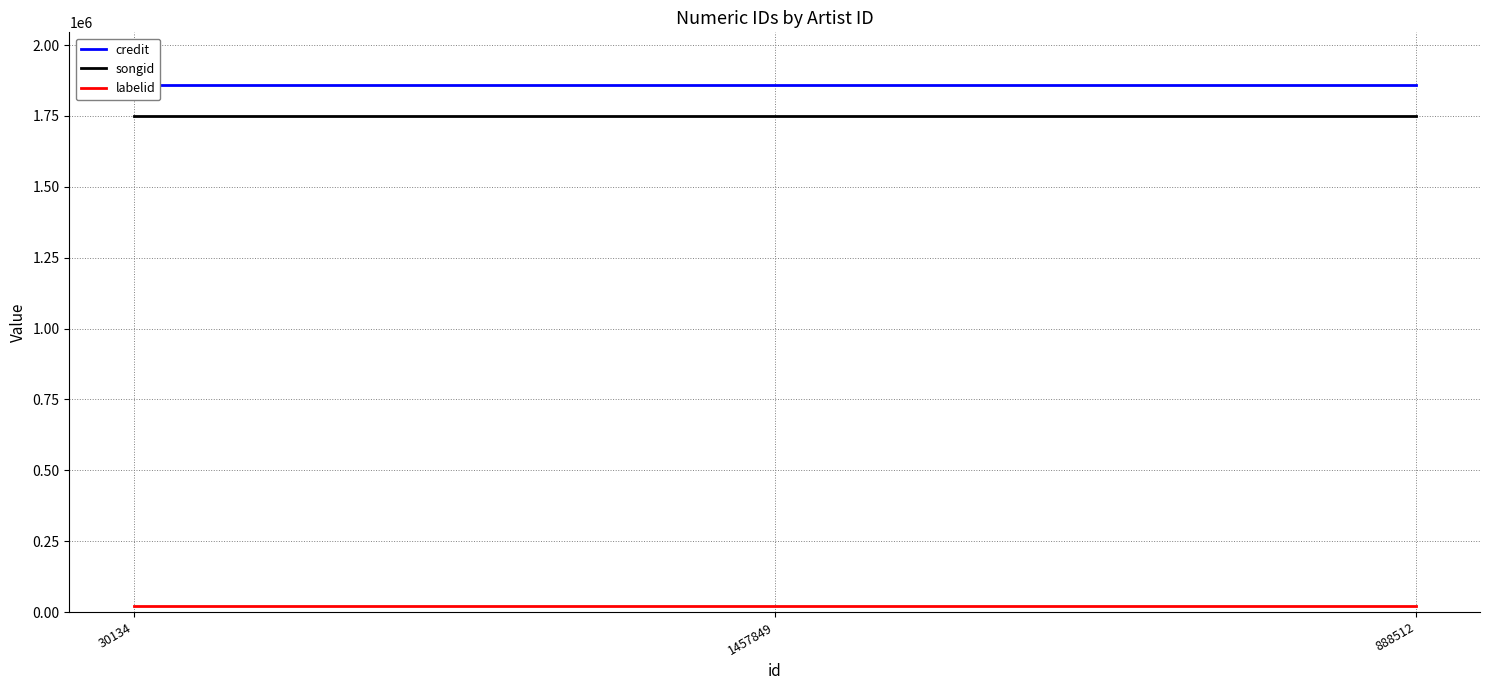

Reading left to right, what are all the values shown in this chart?

credit: 1859090	1859090	1859090
songid: 1749607	1749607	1749607
labelid: 21599	21599	21599